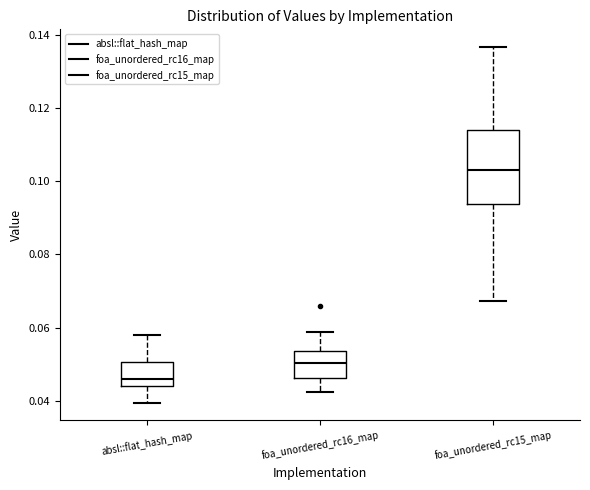

Reading left to right, transcribe this box plot: for each box, give where its median line is, the range the box spans, and where its two whiskers end, as read against the y-axis. The values are not printed on the chart, so give them approximately, as read against the axis.

absl::flat_hash_map: median 0.046, box 0.044 to 0.050, whiskers 0.040 to 0.058
foa_unordered_rc16_map: median 0.050, box 0.046 to 0.054, whiskers 0.042 to 0.058
foa_unordered_rc15_map: median 0.102, box 0.094 to 0.114, whiskers 0.068 to 0.136